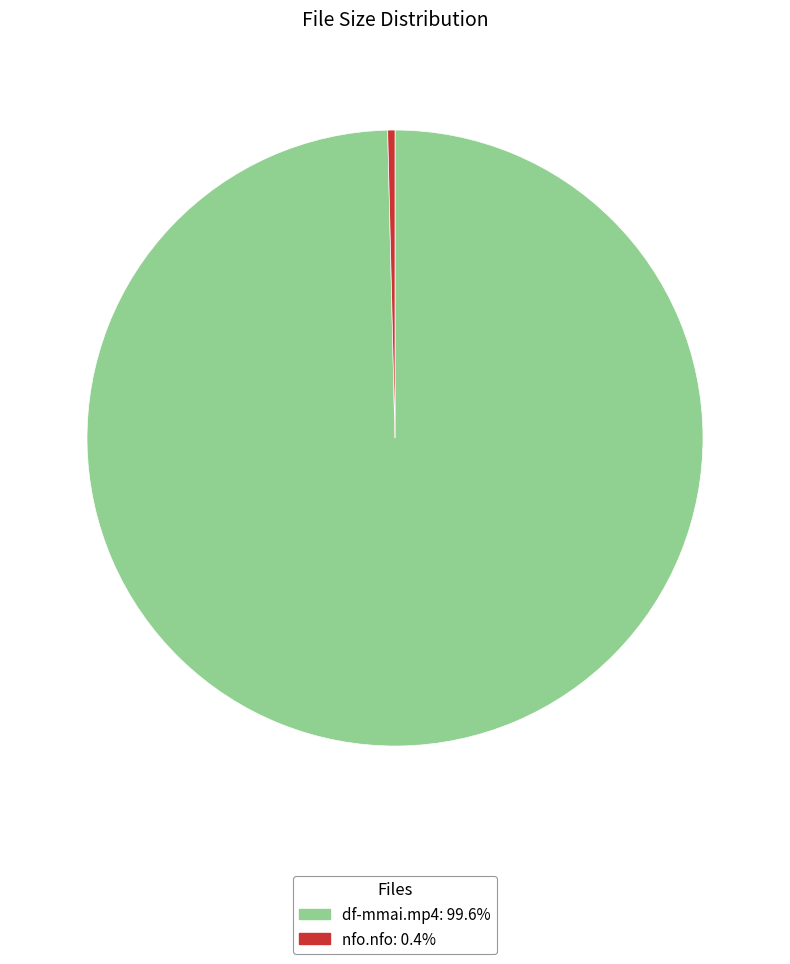

The df-mmai.mp4 slice represents 100% of the pie. True or false?

True